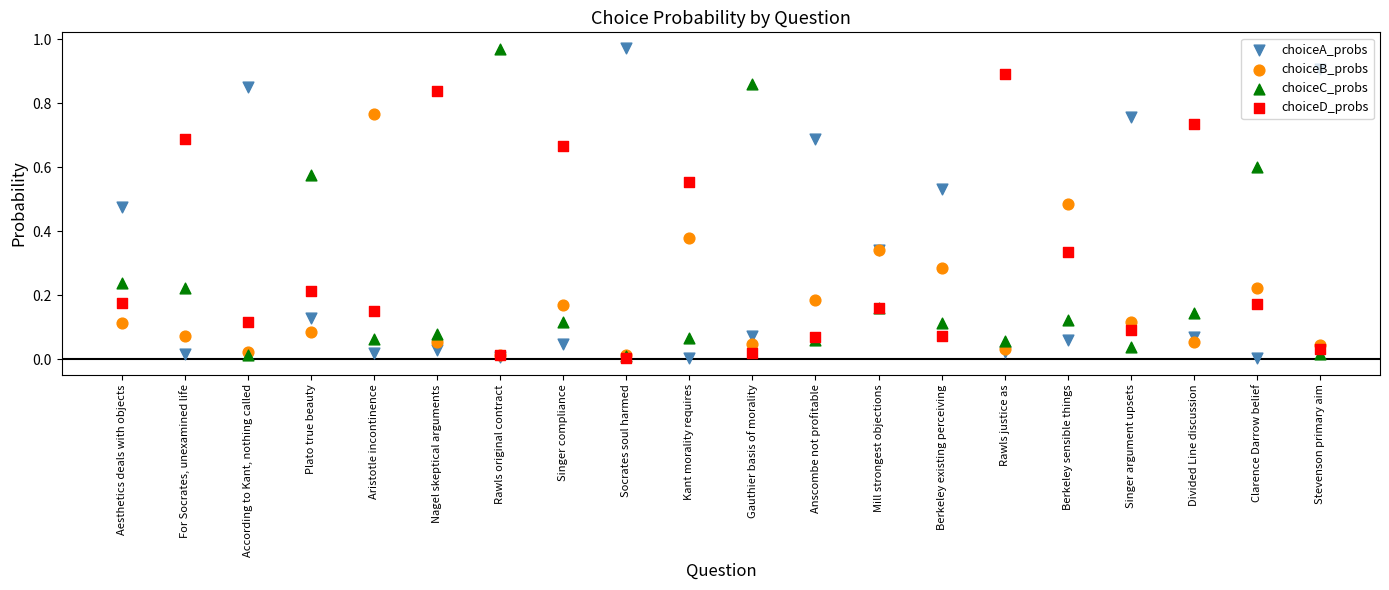

Which series has the largest Y range (max minus min)?

choiceA_probs